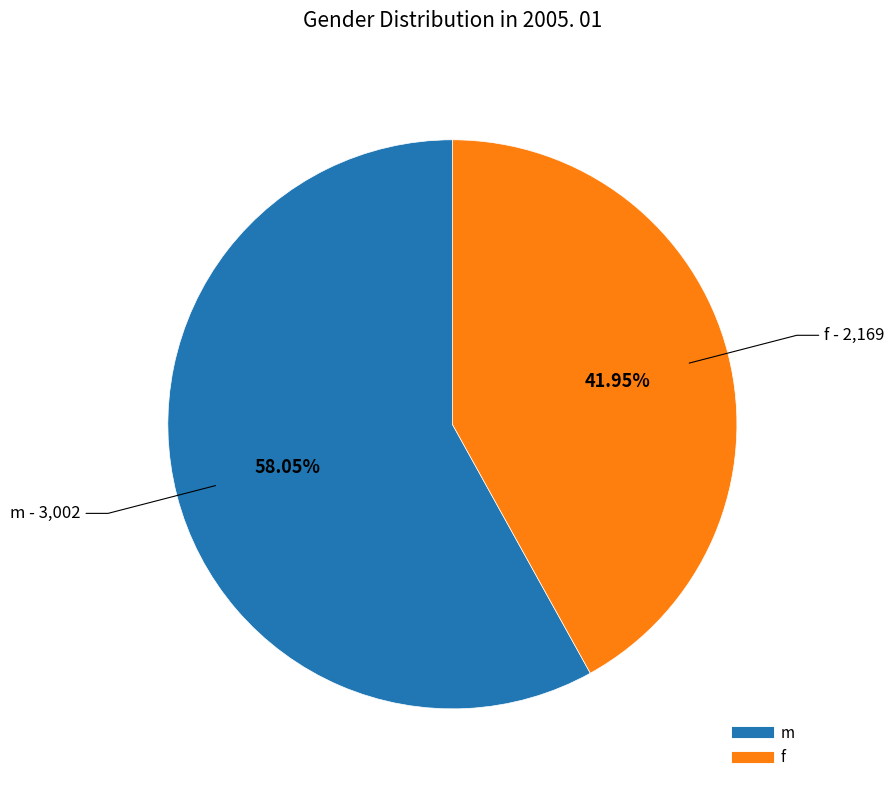

Does any single category account for the majority?

Yes